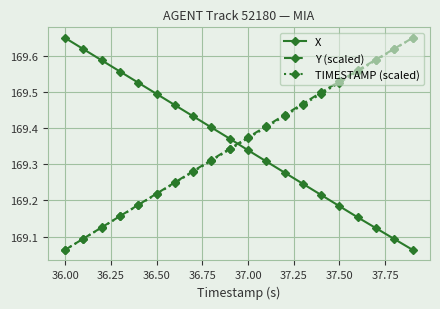

True or false: TIMESTAMP (scaled) has more than 1 points higher than both neighbors.

False